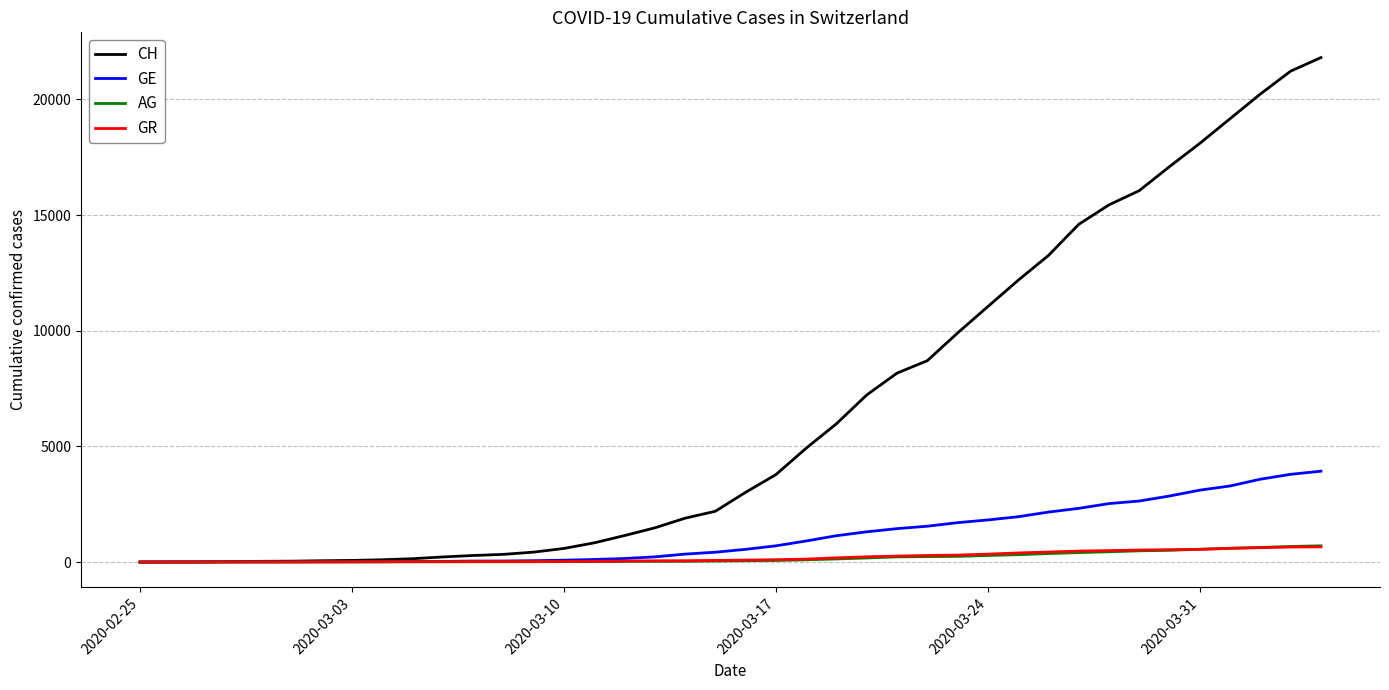

Which series has the largest total across all categories?

CH